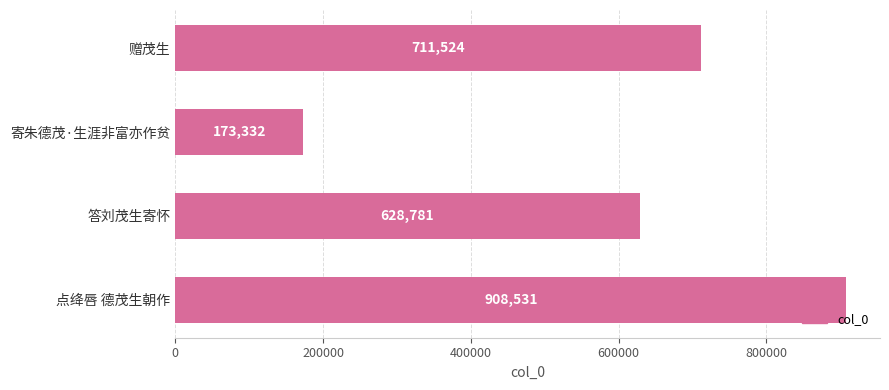

What is the approximate value at 寄朱德茂·生涯非富亦作贫, to the nearest 50?

173350